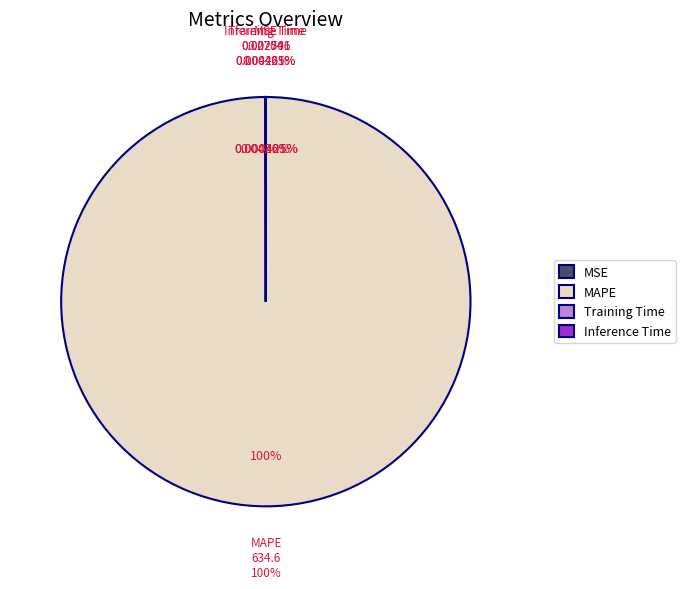

Which category has the biggest portion of the pie?

MAPE